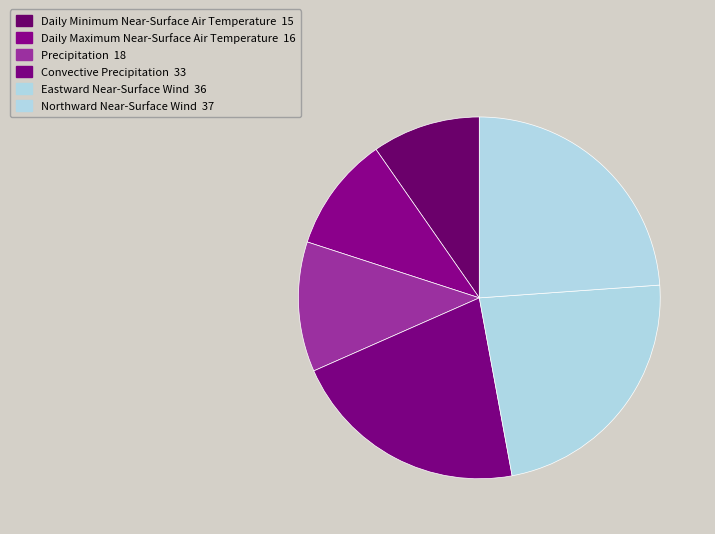

Rank the categories by value from highest to lowest.

Northward Near-Surface Wind, Eastward Near-Surface Wind, Convective Precipitation, Precipitation, Daily Maximum Near-Surface Air Temperature, Daily Minimum Near-Surface Air Temperature